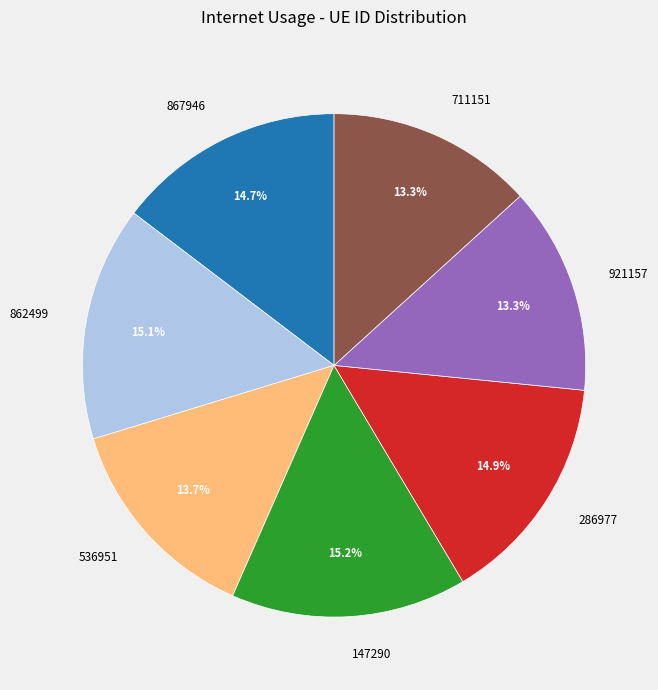

Approximately how many times larger is the value at 147290 compared to 921157?

1.1